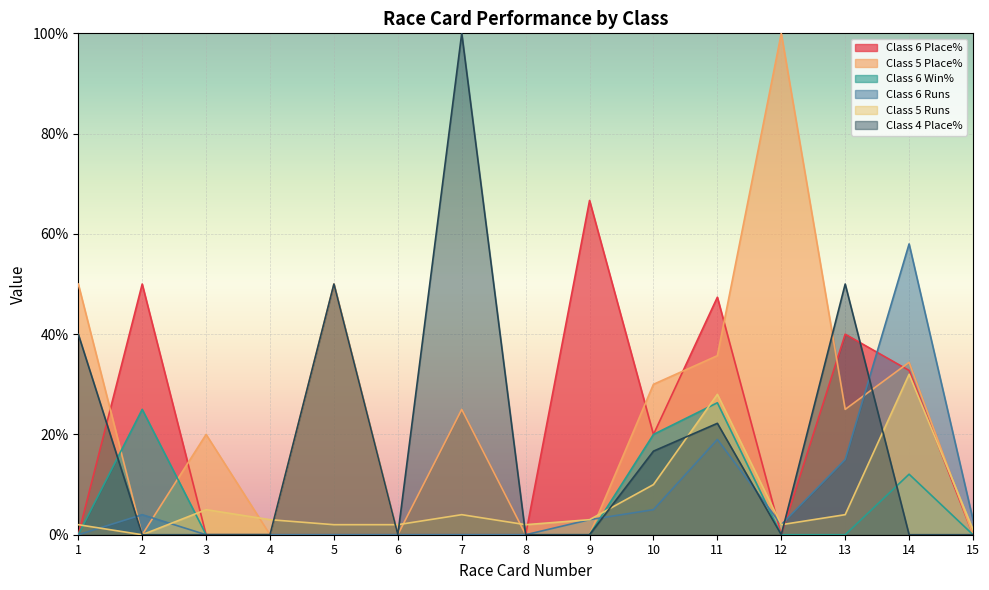

What are all the series names shown in the legend?

Class 6 Place%, Class 5 Place%, Class 6 Win%, Class 6 Runs, Class 5 Runs, Class 4 Place%